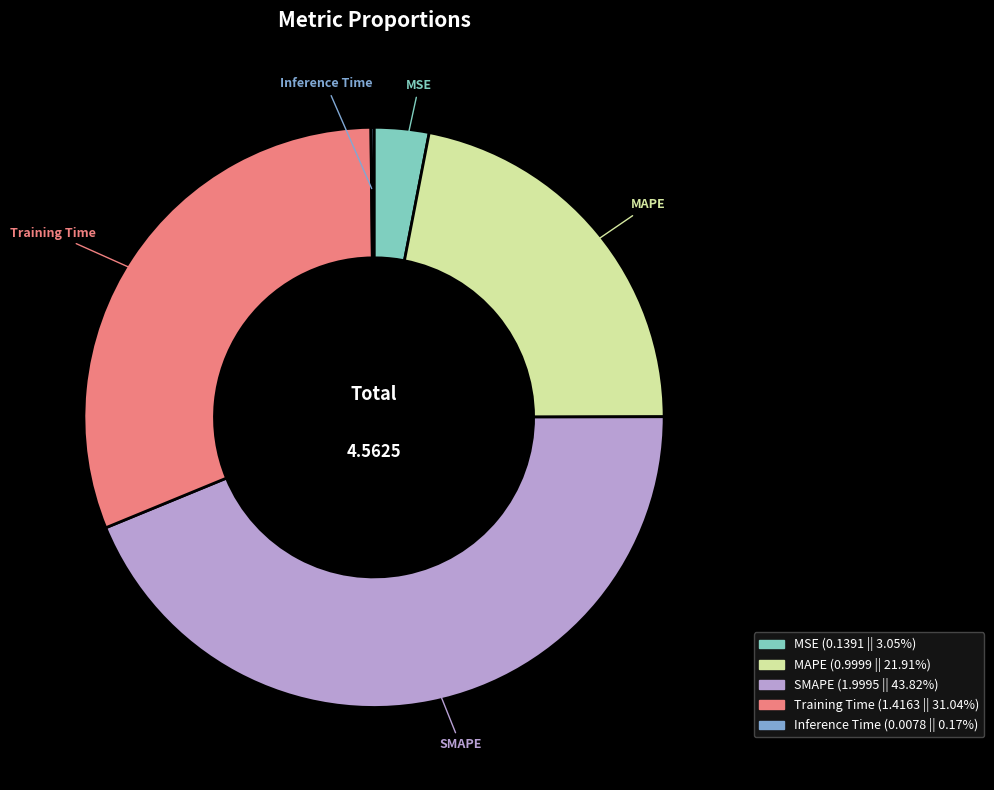

Does MSE represent more than half of the total?

No